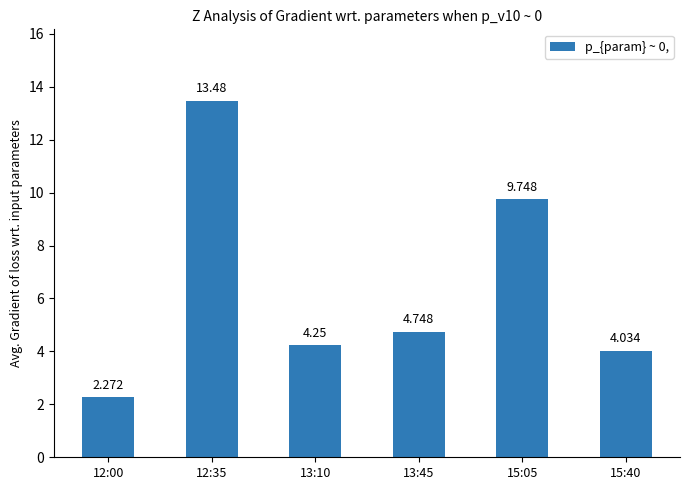

Rank the categories by value from highest to lowest.

12:35, 15:05, 13:45, 13:10, 15:40, 12:00